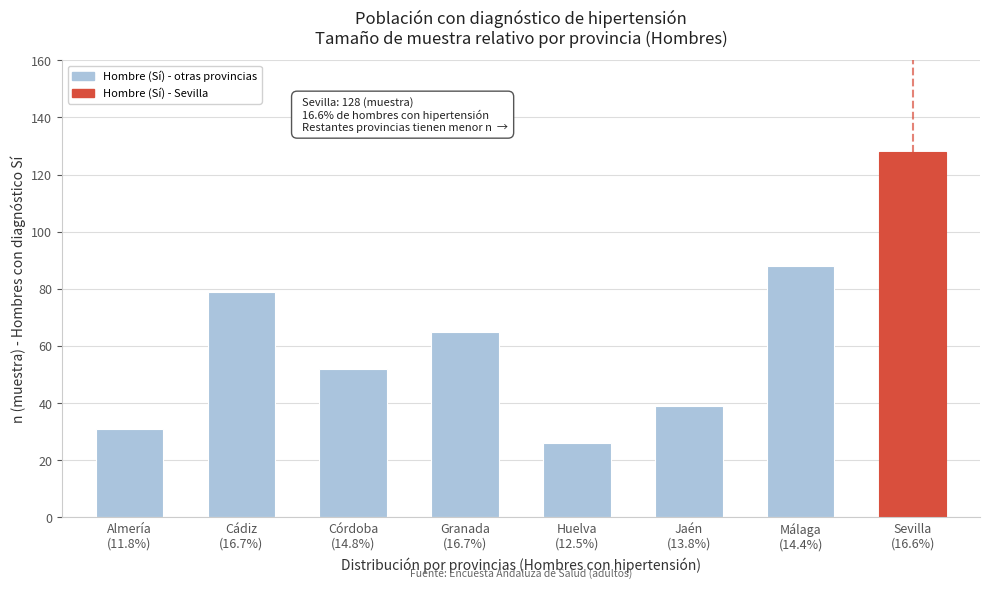

Reading right to left, what are all the values shown in this chart?

128	88	39	26	65	52	79	31